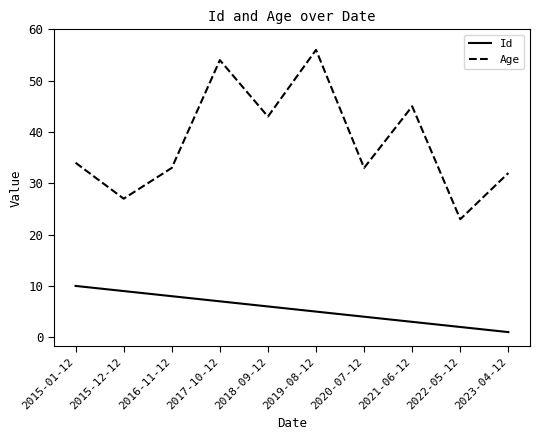

What are all the series names shown in the legend?

Id, Age